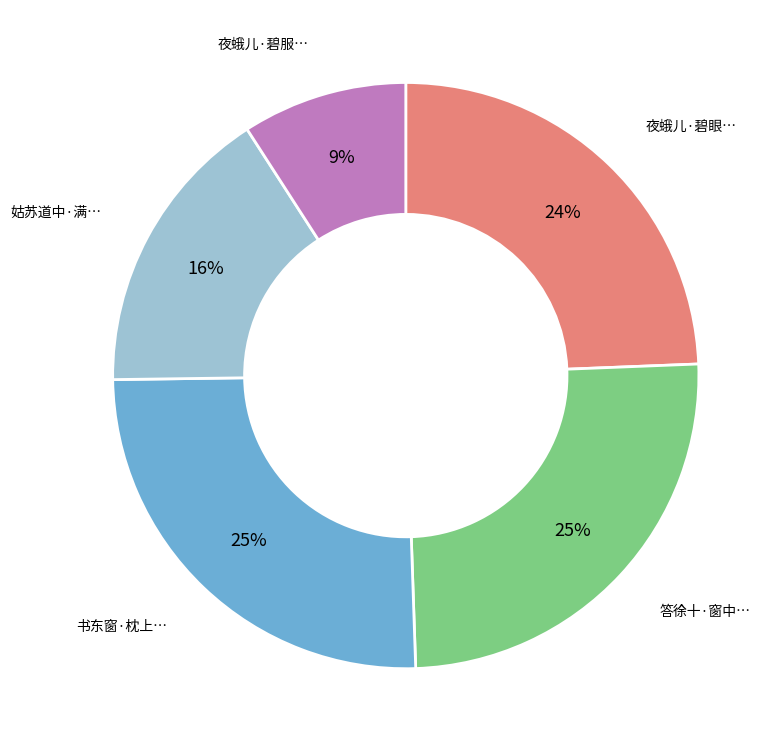

To the nearest percent, what is the average slice percentage?

20%